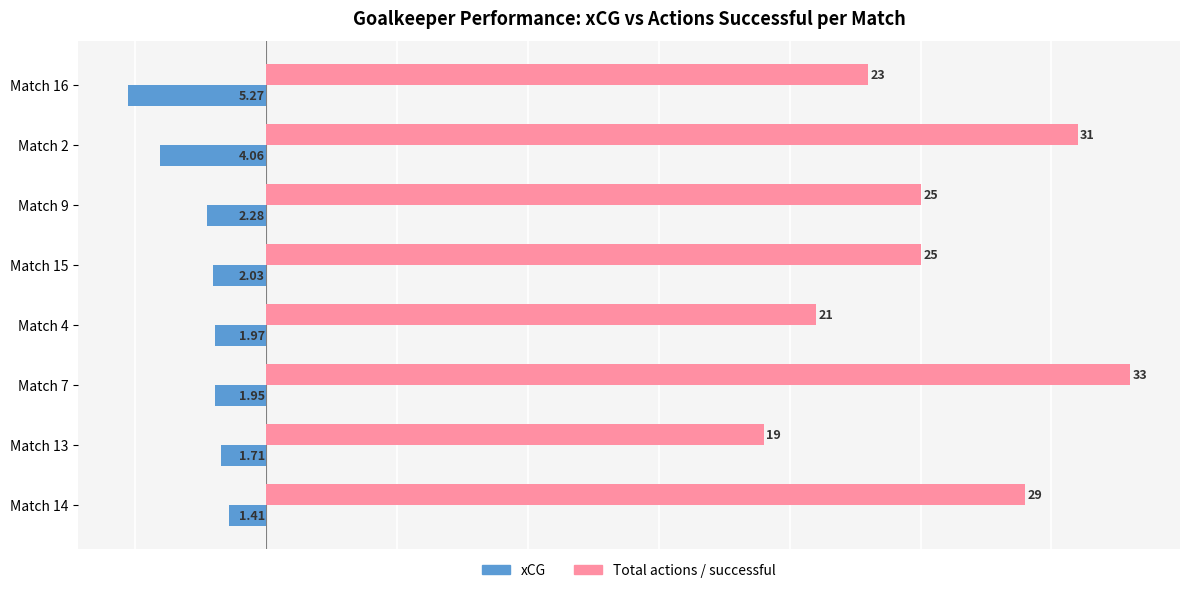

At how many categories does at least one series exceed 3?

8